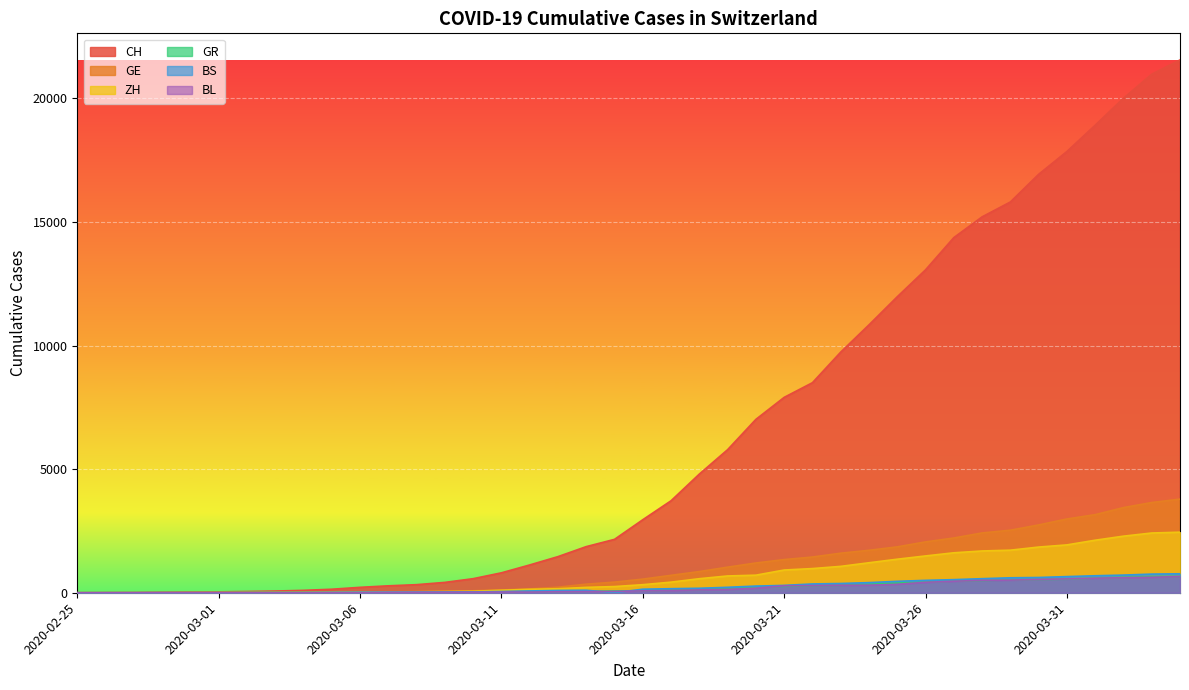

Which series has the largest range (max minus min)?

CH